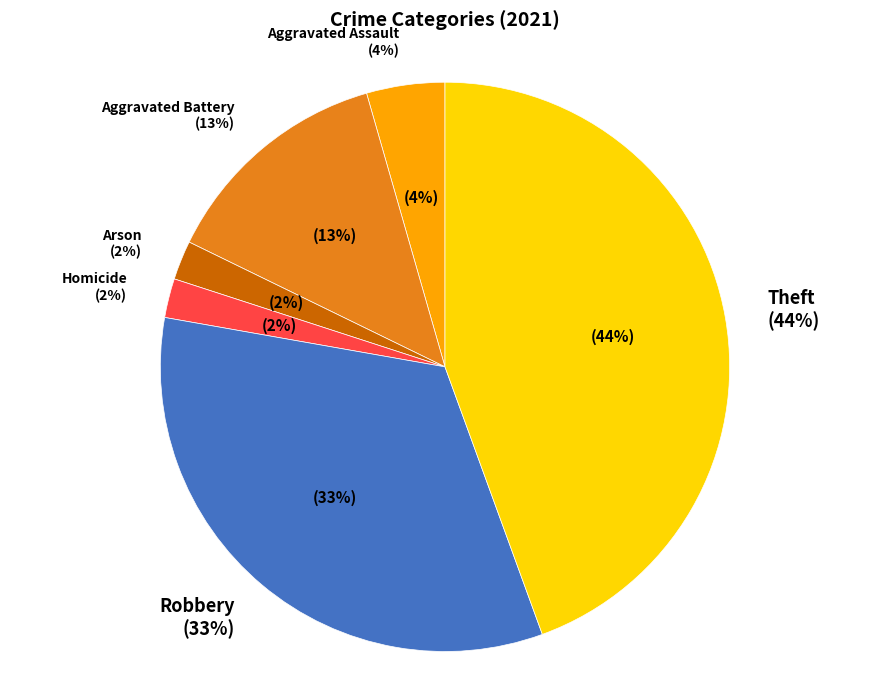

True or false: Aggravated Battery accounts for 20% of the total.

False